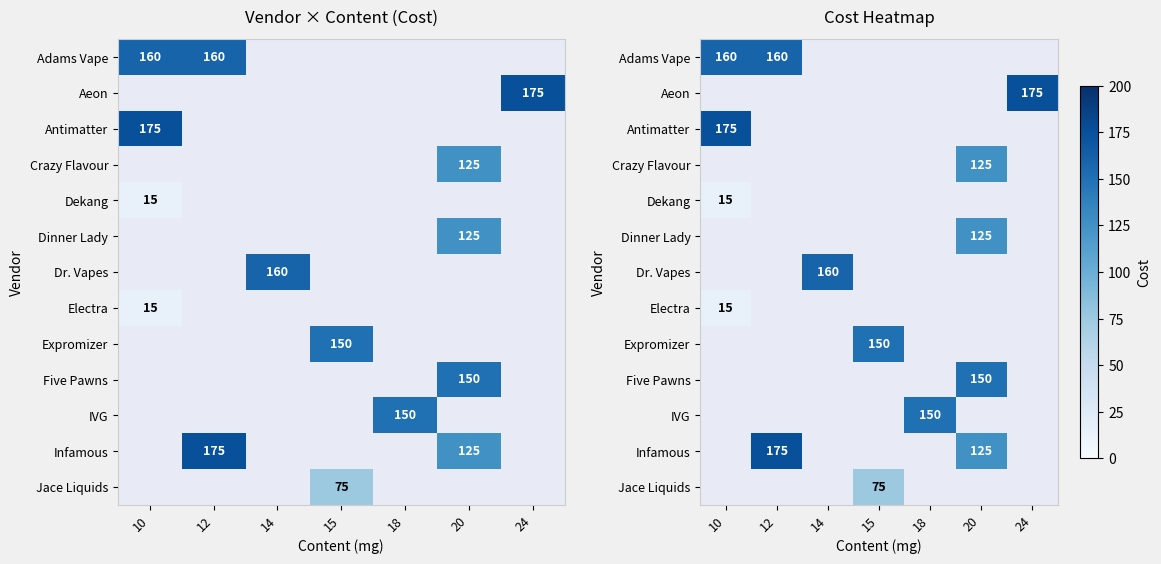

Which series has the largest range (max minus min)?

Adams Vape